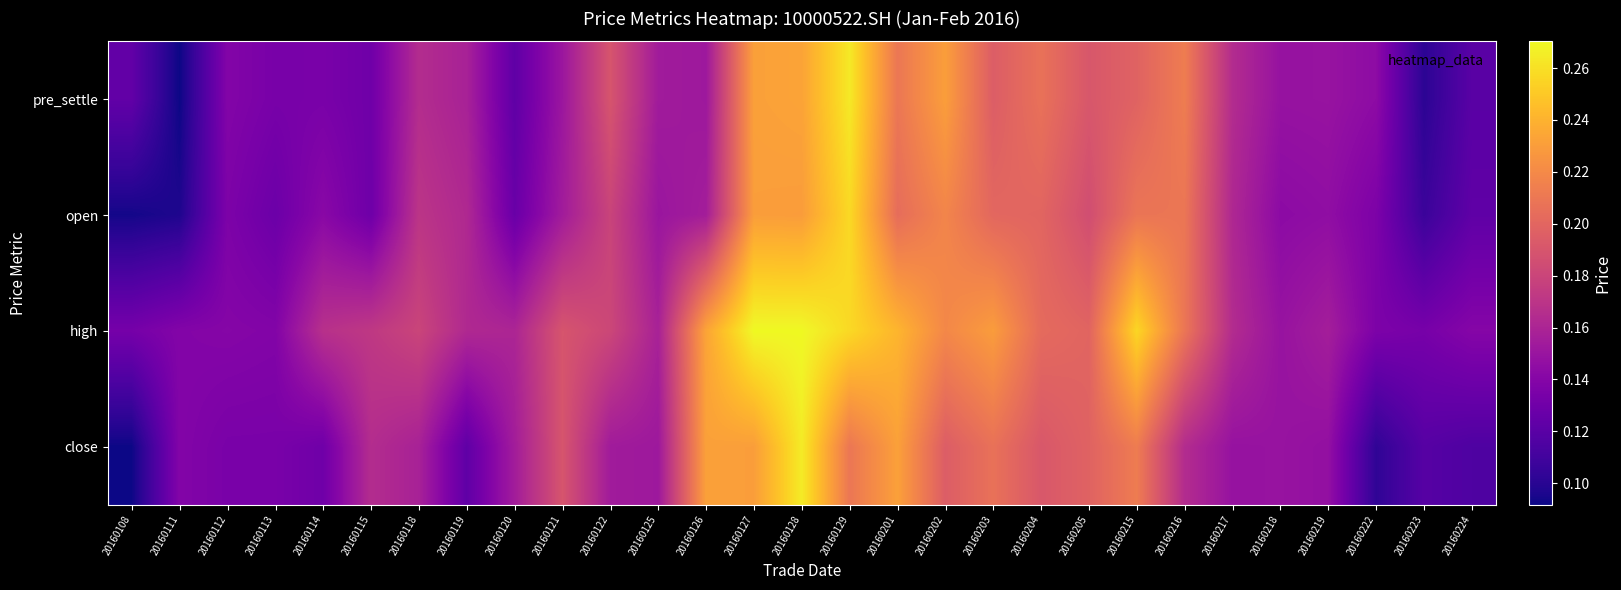

What is the total value across all series at 20160128?

1.0